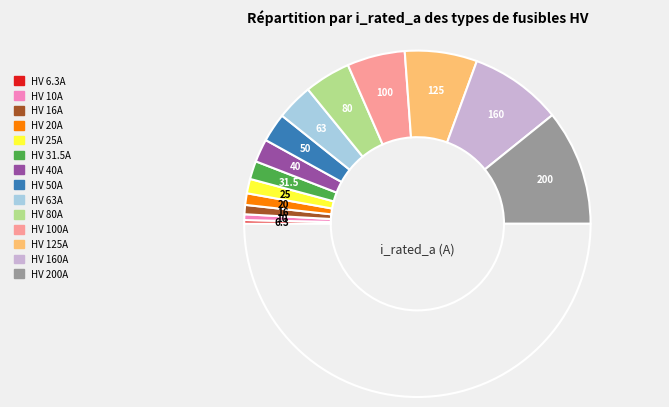

Which slice is the smallest?

HV 6.3A